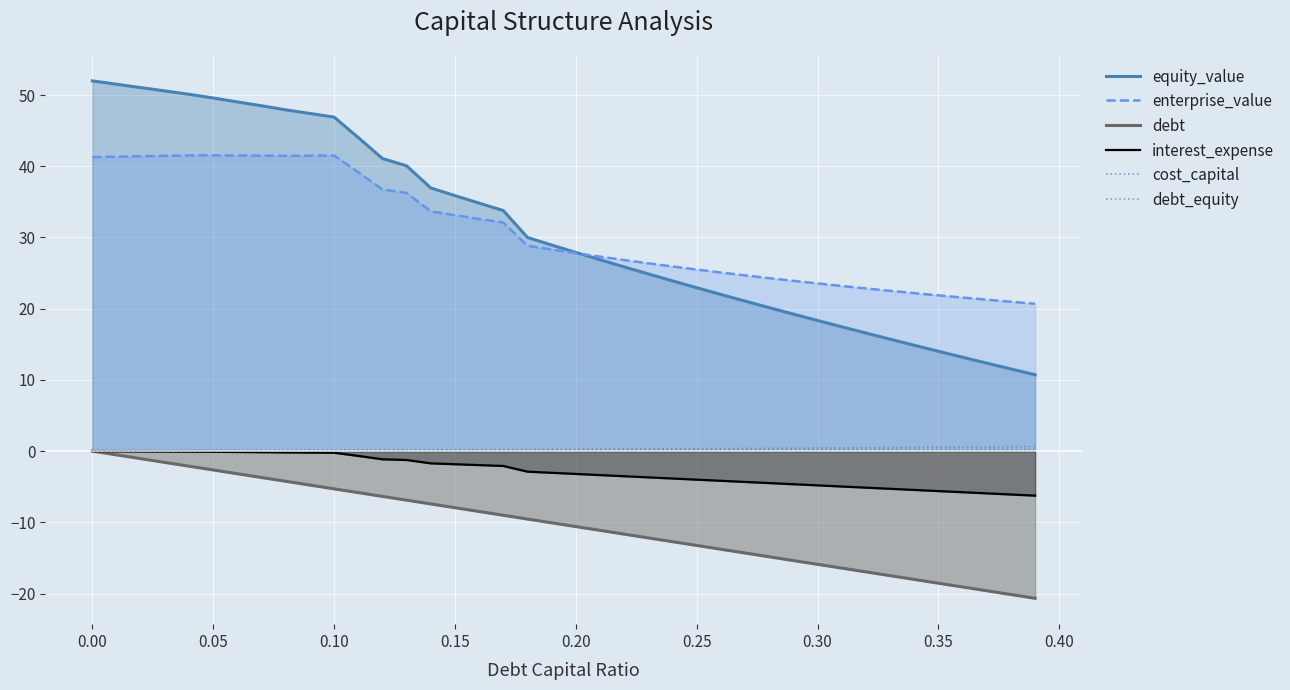

Reading right to left, list all the values displayed in this chart.

equity_value: 10.7	11.5	12.4	13.2	14.0	14.9	15.7	16.6	17.5	18.3	19.2	20.1	21.1	22.0	22.9	23.9	24.9	25.9	26.9	27.9	28.9	30.0	33.8	34.8	35.9	37.0	40.1	41.1	44.0	46.9	47.4	47.9	48.5	49.0	49.6	50.1	50.6	51.1	51.5	52.0
enterprise_value: 20.7	21.0	21.3	21.6	21.9	22.2	22.5	22.8	23.2	23.5	23.9	24.3	24.7	25.1	25.5	25.9	26.4	26.8	27.3	27.8	28.3	28.8	32.1	32.6	33.1	33.7	36.3	36.8	39.2	41.5	41.5	41.5	41.5	41.5	41.5	41.5	41.5	41.4	41.4	41.3
debt: -20.7	-20.1	-19.6	-19.1	-18.6	-18.0	-17.5	-17.0	-16.4	-15.9	-15.4	-14.8	-14.3	-13.8	-13.3	-12.7	-12.2	-11.7	-11.1	-10.6	-10.1	-9.5	-9.0	-8.5	-8.0	-7.4	-6.9	-6.4	-5.8	-5.3	-4.8	-4.2	-3.7	-3.2	-2.6	-2.1	-1.6	-1.1	-0.5	-0.0
interest_expense: -6.3	-6.1	-5.9	-5.8	-5.6	-5.5	-5.3	-5.1	-5.0	-4.8	-4.7	-4.5	-4.3	-4.2	-4.0	-3.8	-3.7	-3.5	-3.4	-3.2	-3.0	-2.9	-2.1	-2.0	-1.8	-1.7	-1.2	-1.2	-0.7	-0.2	-0.2	-0.2	-0.2	-0.1	-0.1	-0.1	-0.1	-0.0	-0.0	-0.0
cost_capital: 0.2	0.2	0.2	0.2	0.2	0.2	0.2	0.2	0.2	0.2	0.2	0.2	0.2	0.2	0.2	0.2	0.2	0.2	0.2	0.2	0.2	0.2	0.2	0.2	0.2	0.1	0.1	0.1	0.1	0.1	0.1	0.1	0.1	0.1	0.1	0.1	0.1	0.1	0.1	0.1
debt_equity: 0.6	0.6	0.6	0.6	0.5	0.5	0.5	0.5	0.4	0.4	0.4	0.4	0.4	0.4	0.3	0.3	0.3	0.3	0.3	0.2	0.2	0.2	0.2	0.2	0.2	0.2	0.1	0.1	0.1	0.1	0.1	0.1	0.1	0.1	0.1	0.0	0.0	0.0	0.0	0.0